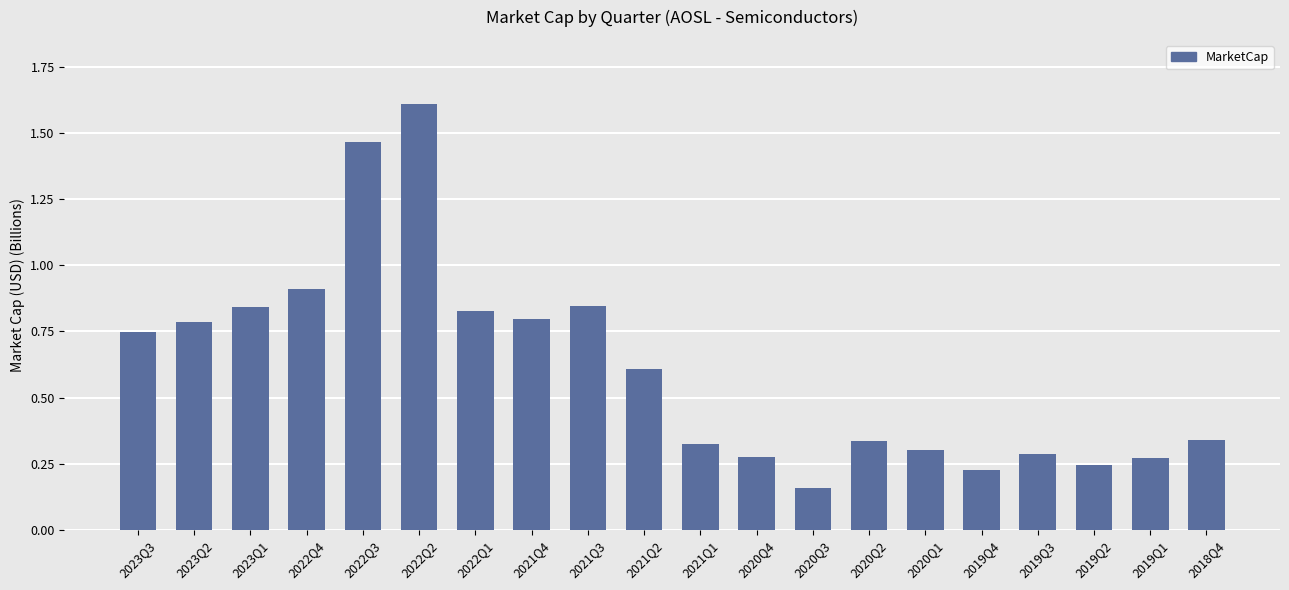

What is the label of the 15th bar from the right?

2022Q2